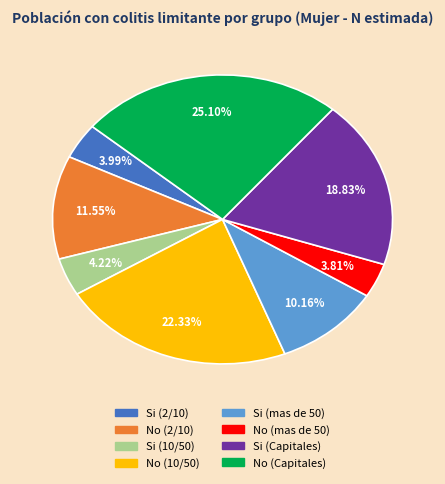

Approximately how many times larger is the value at No (10/50) compared to Si (mas de 50)?

2.2